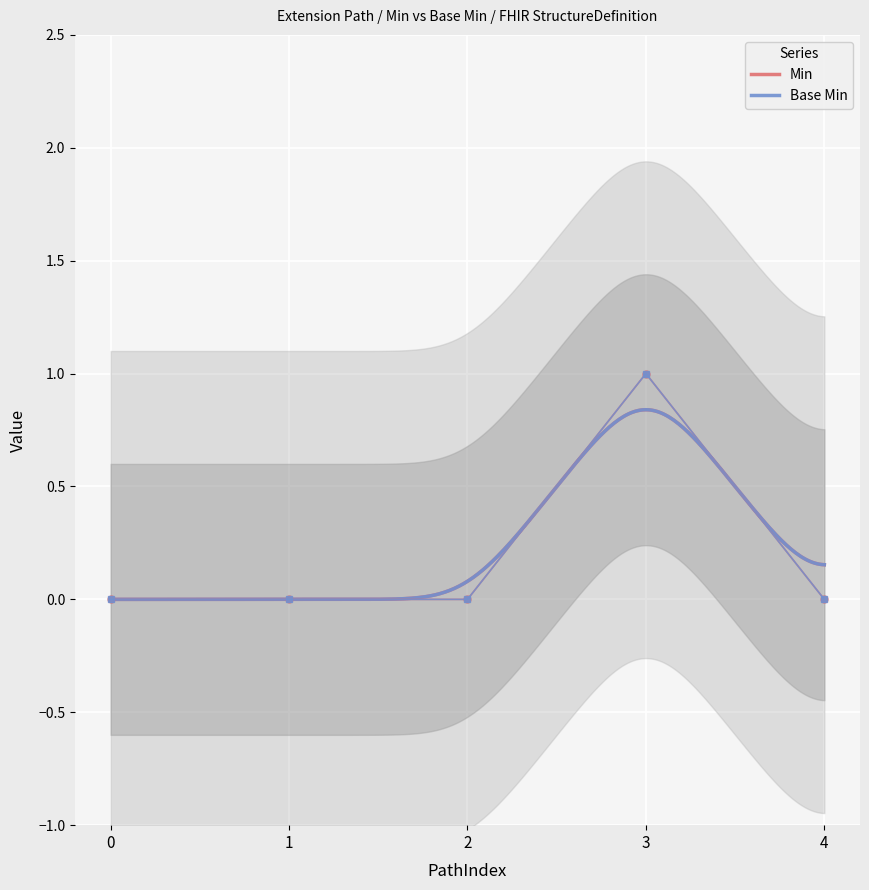

How many categories are shown in the chart?

5